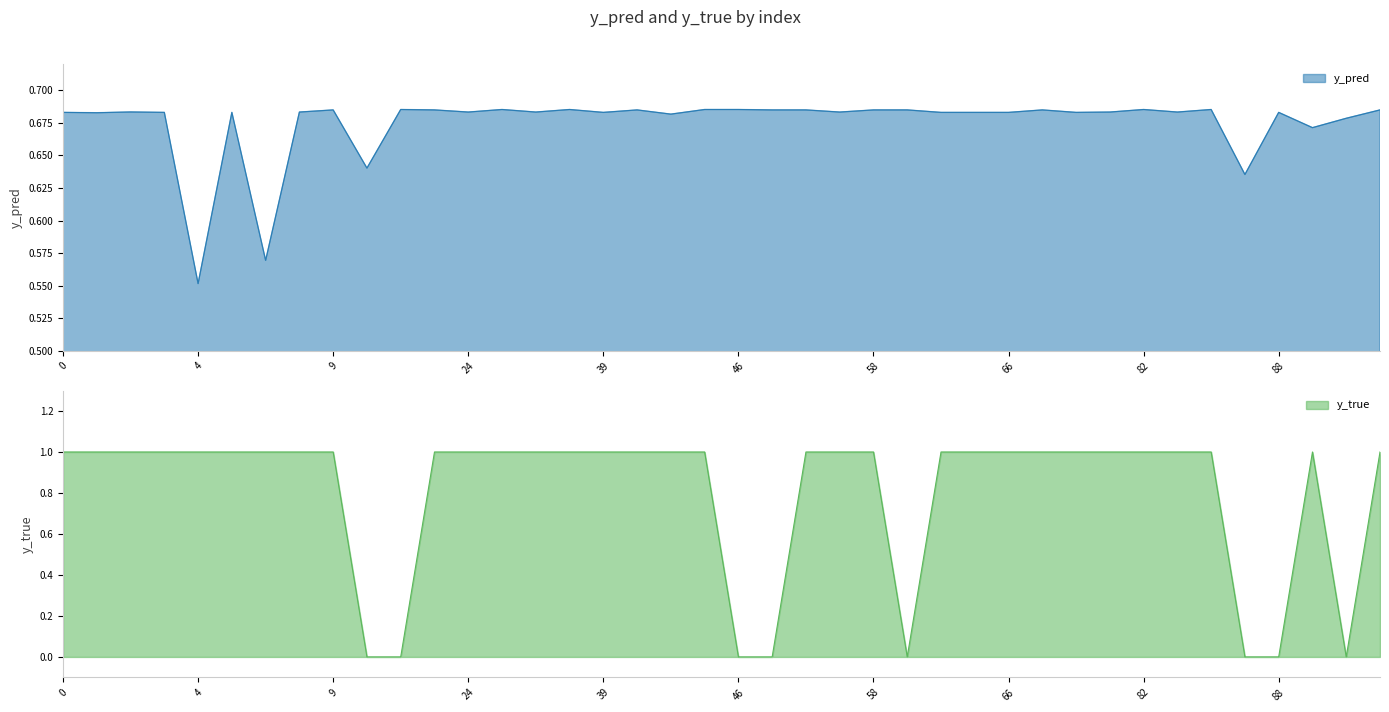

Between 22 and 43, which series saw the biggest shift?

y_pred